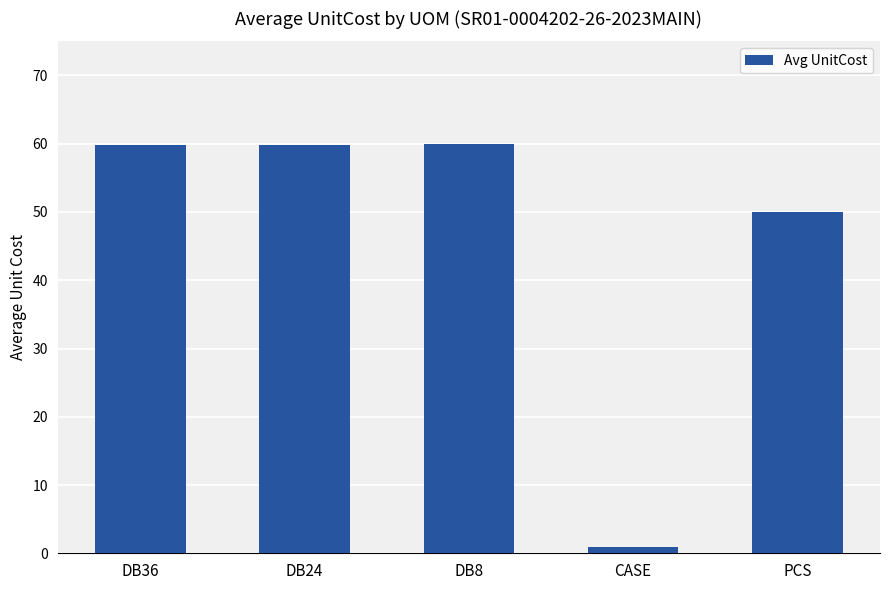

Read the value at PCS.

50.0